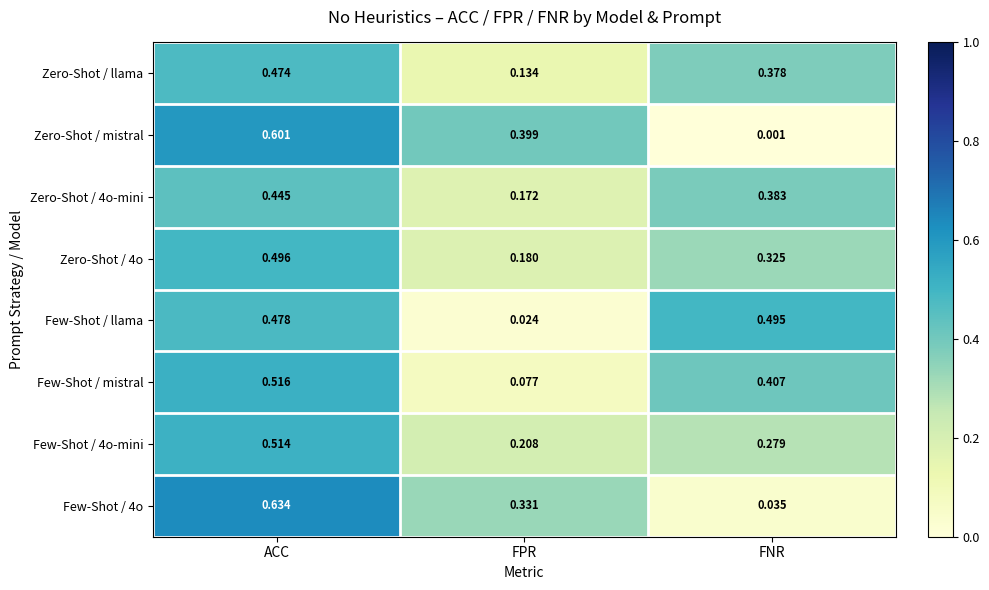

Rank the categories by Zero-Shot / 4o-mini value from lowest to highest.

FPR, FNR, ACC